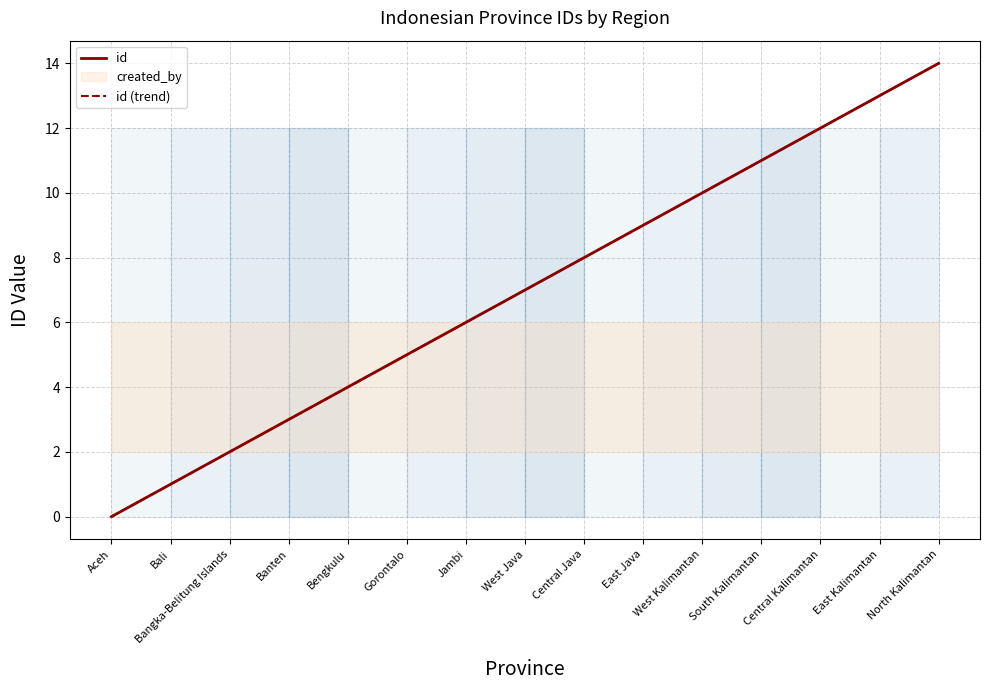

How many values in id are above zero?

14